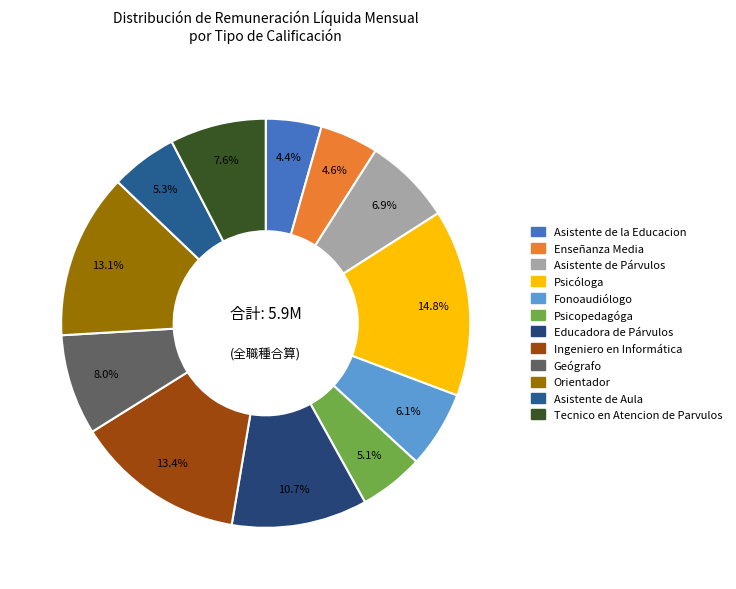

Is there any slice that represents more than half of the pie?

No